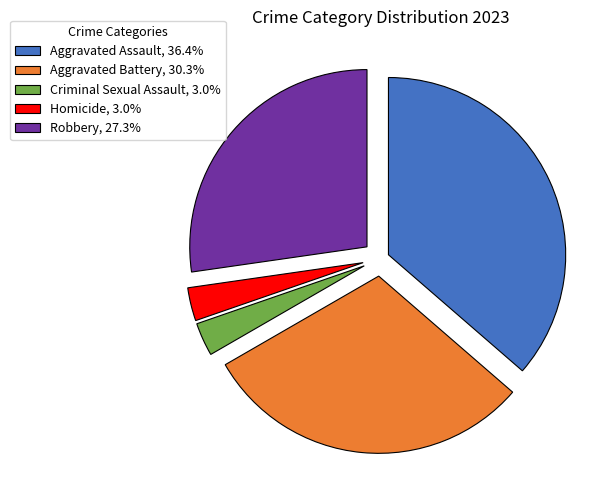

Is Homicide, 3.0% the majority of the pie?

No